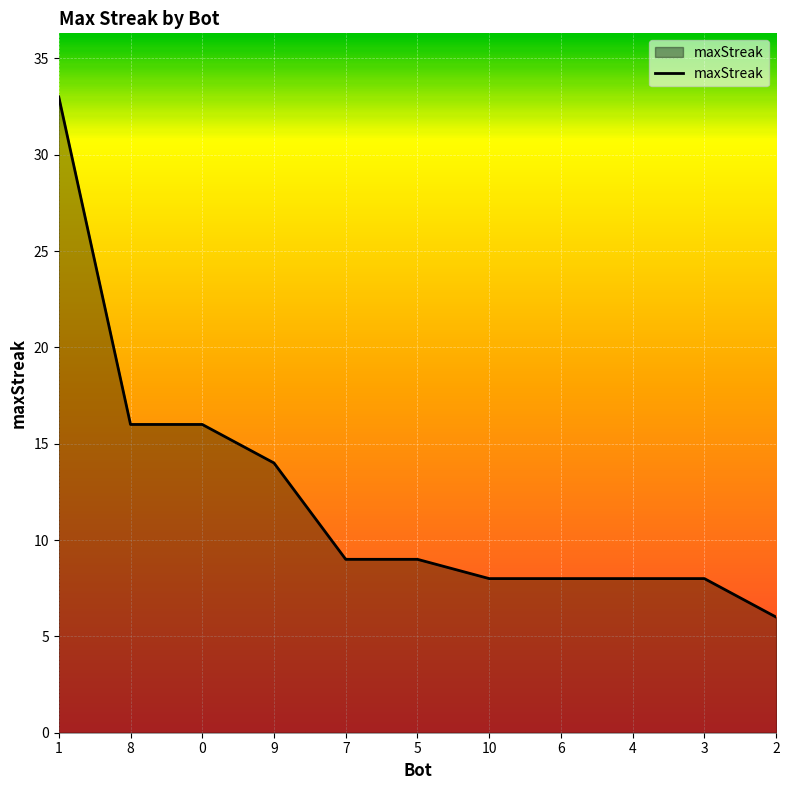

What is the difference between the maximum and minimum values?

27